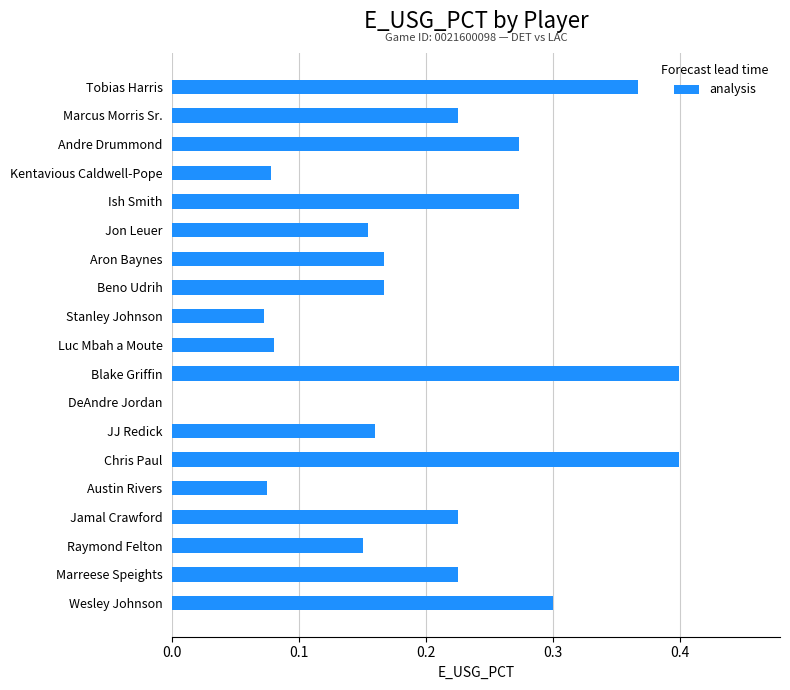

The chart shows a value of 0.1 at Wesley Johnson. True or false?

False